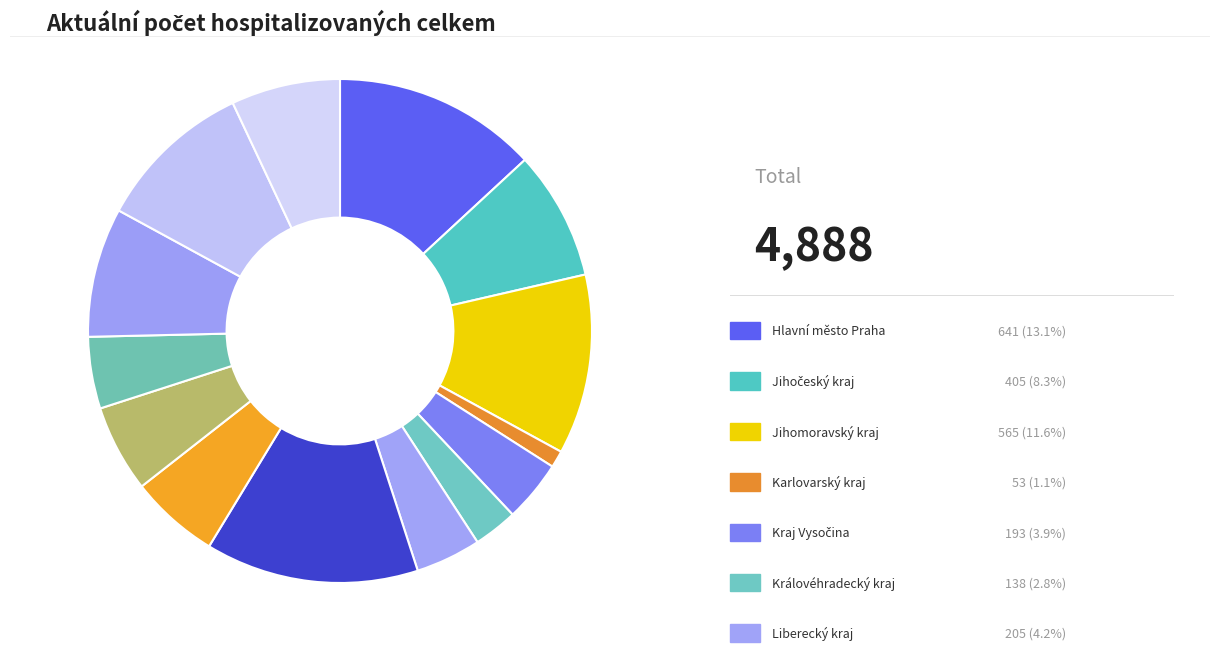

How many segments does this pie chart have?

14